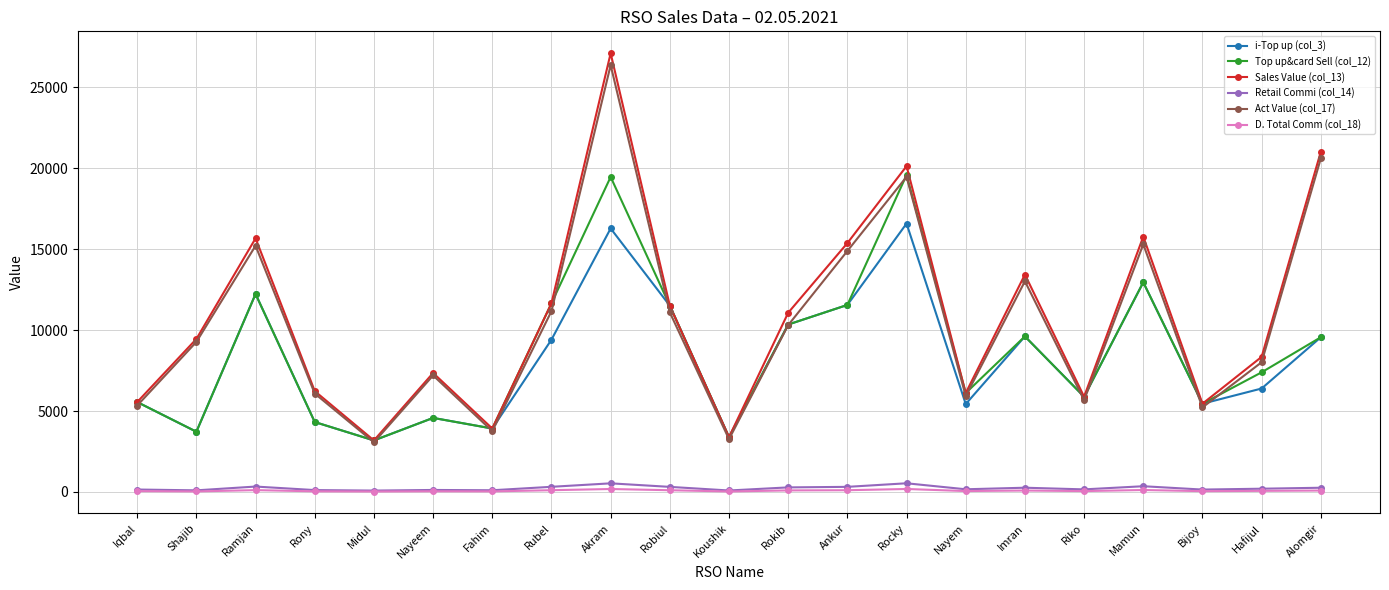

In D. Total Comm (col_18), how many points are higher than both neighbors (excluding endpoints)?

6